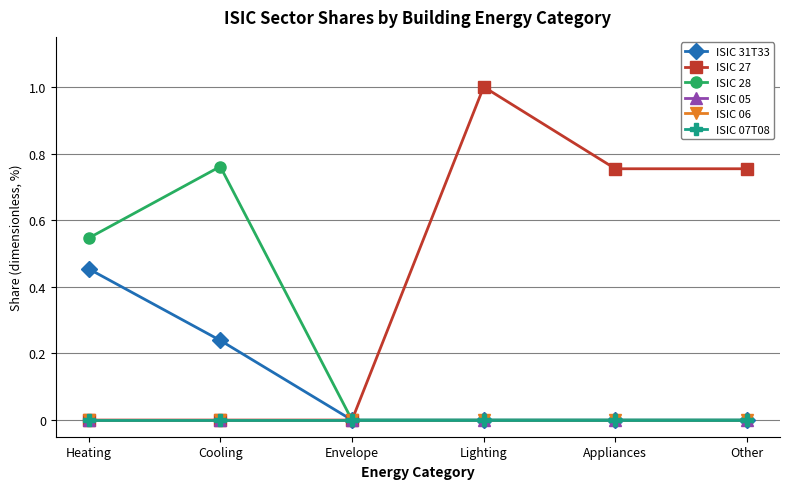

True or false: ISIC 07T08 and ISIC 06 cross at least once.

False